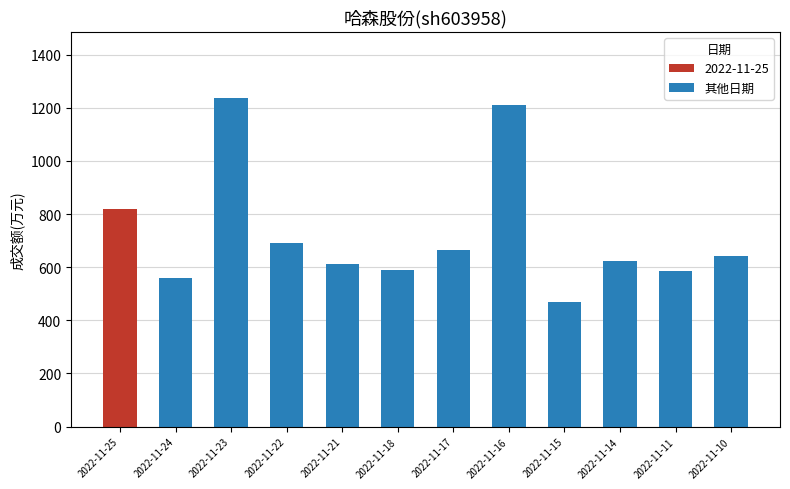

Reading right to left, extract all data points from this chart.

643	584	622	468	1212	664	591	611	690	1238	560	820